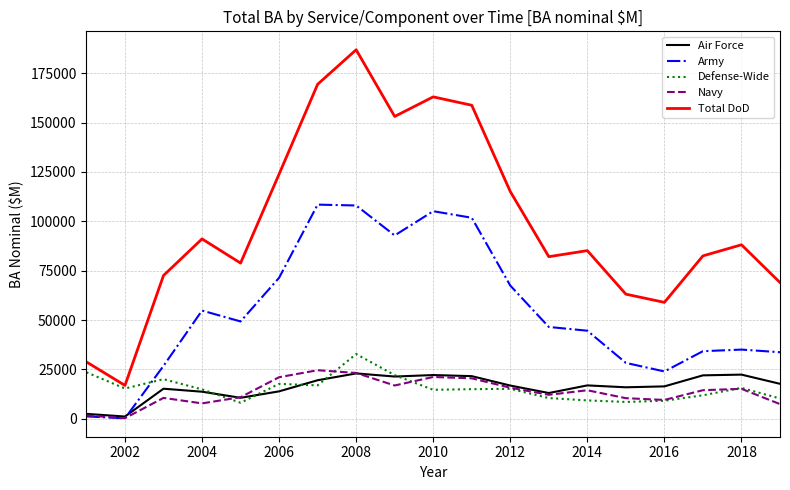

What is the average value of the Navy series?

13549